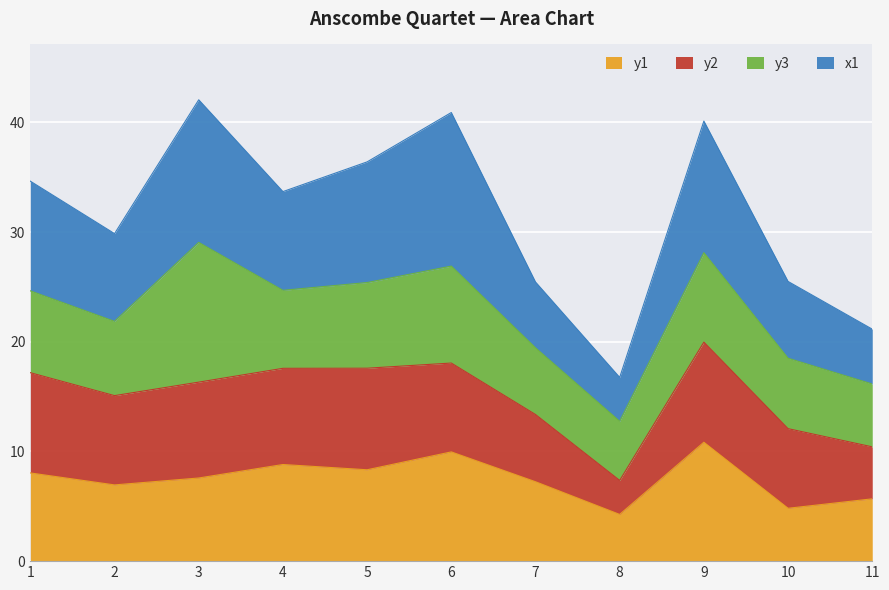

What is the total value across all series at 6?

40.9